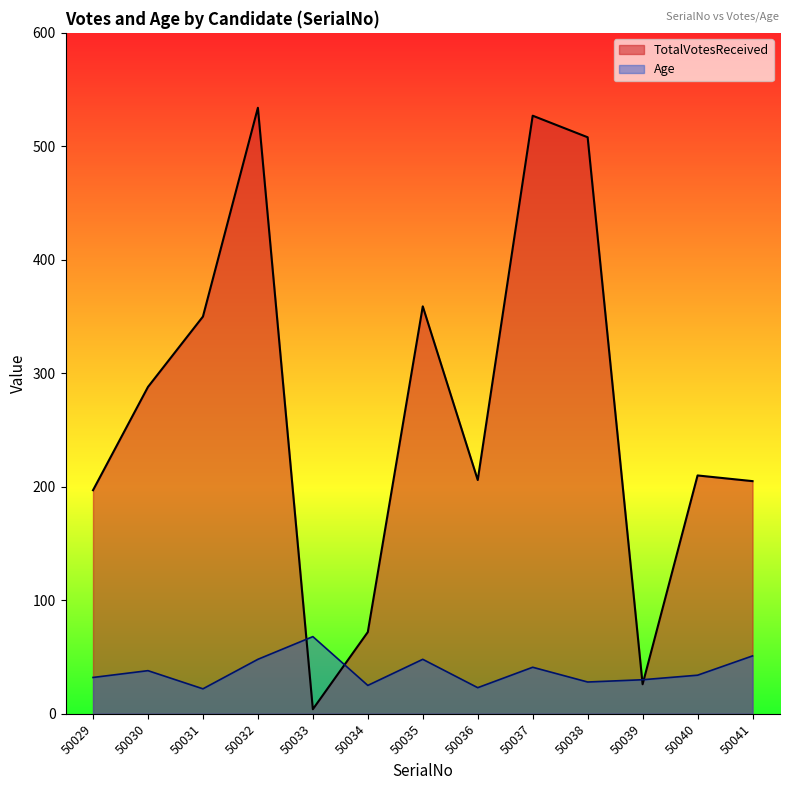

What is the spread (max minus min) of values at 50041?

154